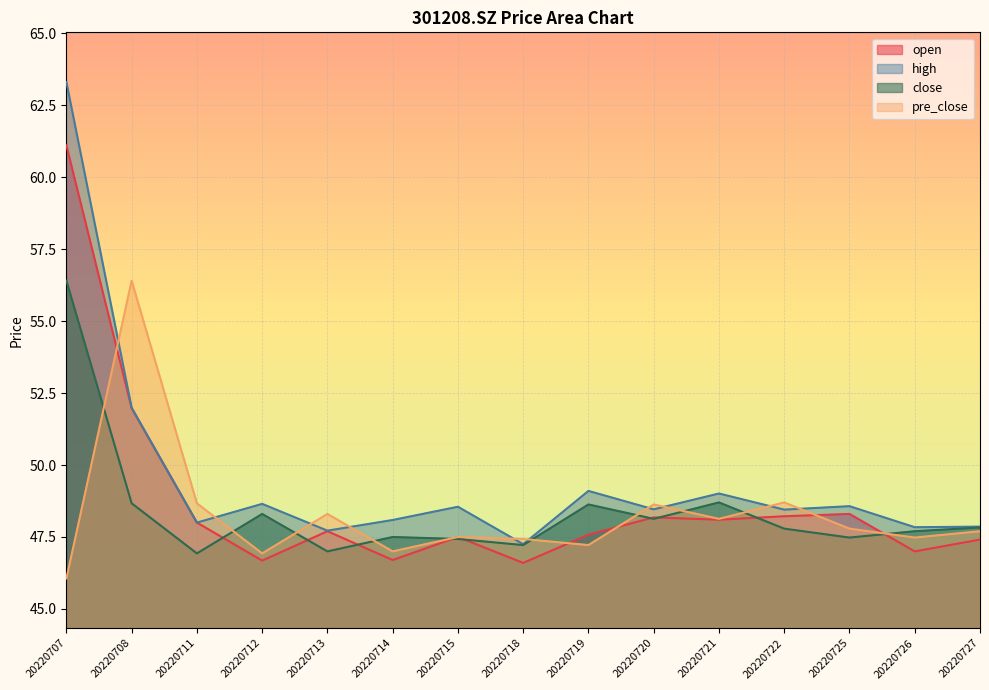

Where is the first local minimum for open?

20220712